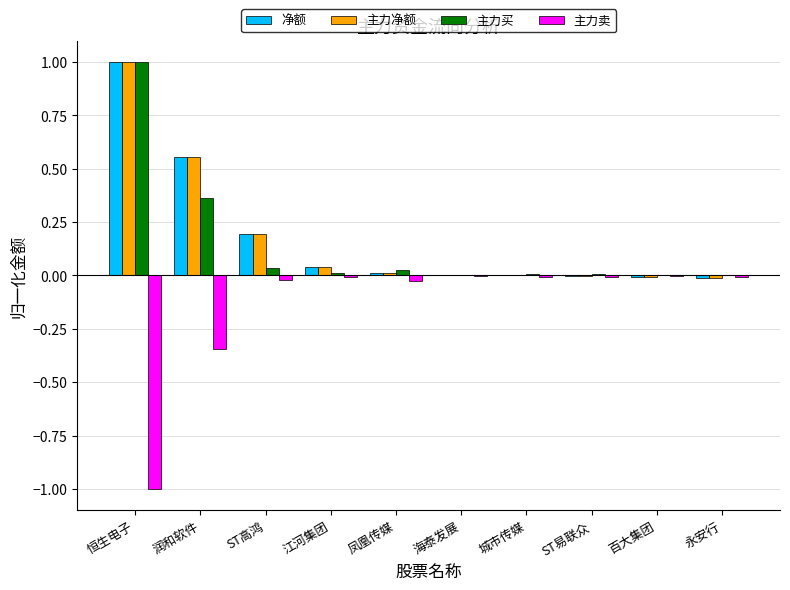

What is the sum of all 主力净额 values?

1.8